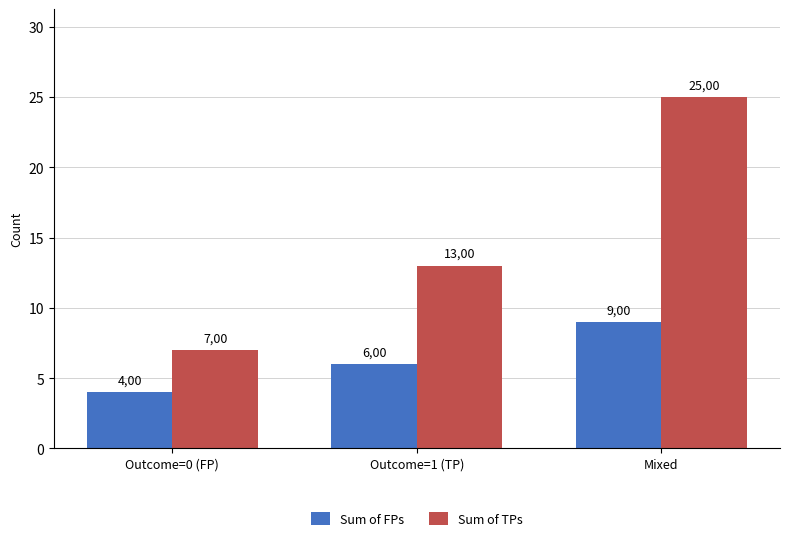

At which category is the sum across all series the highest?

Mixed